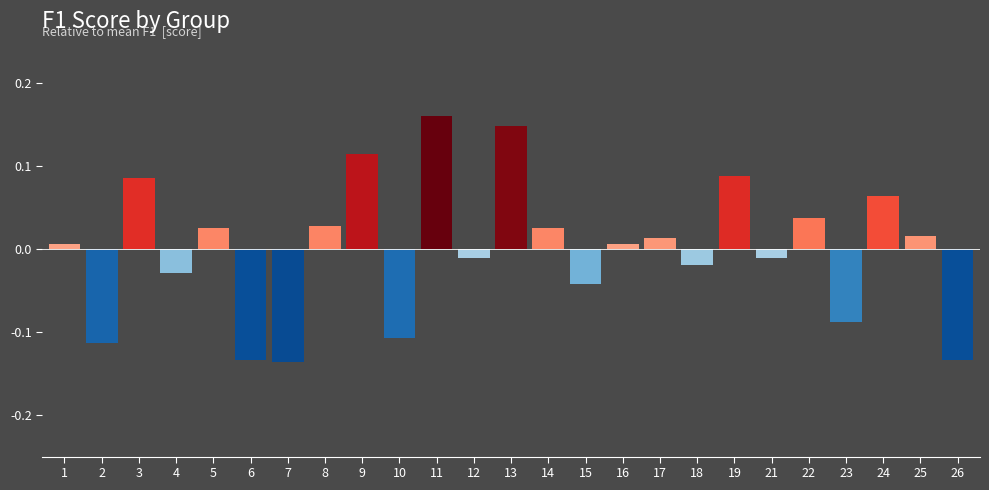

What is the difference between the second highest and minimum values?

0.3